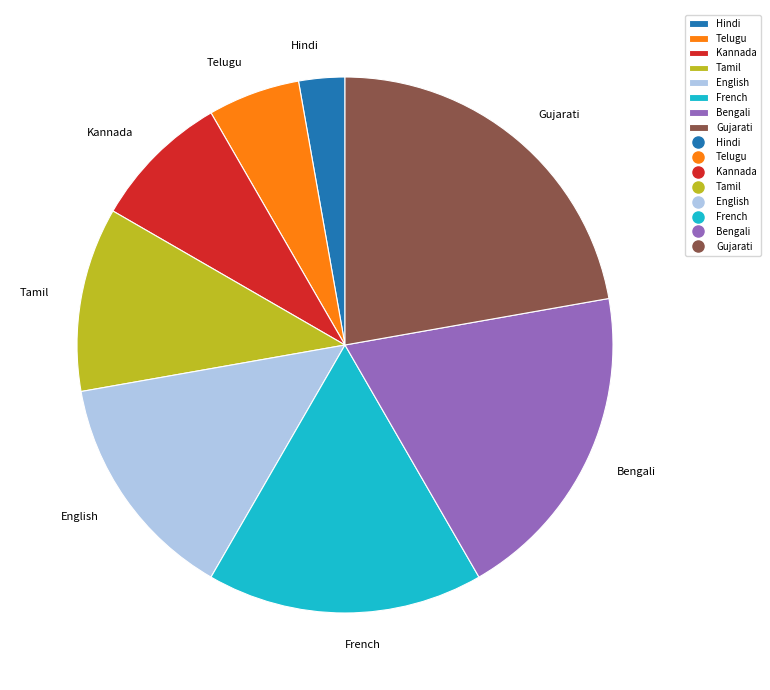

Does Telugu represent more than half of the total?

No